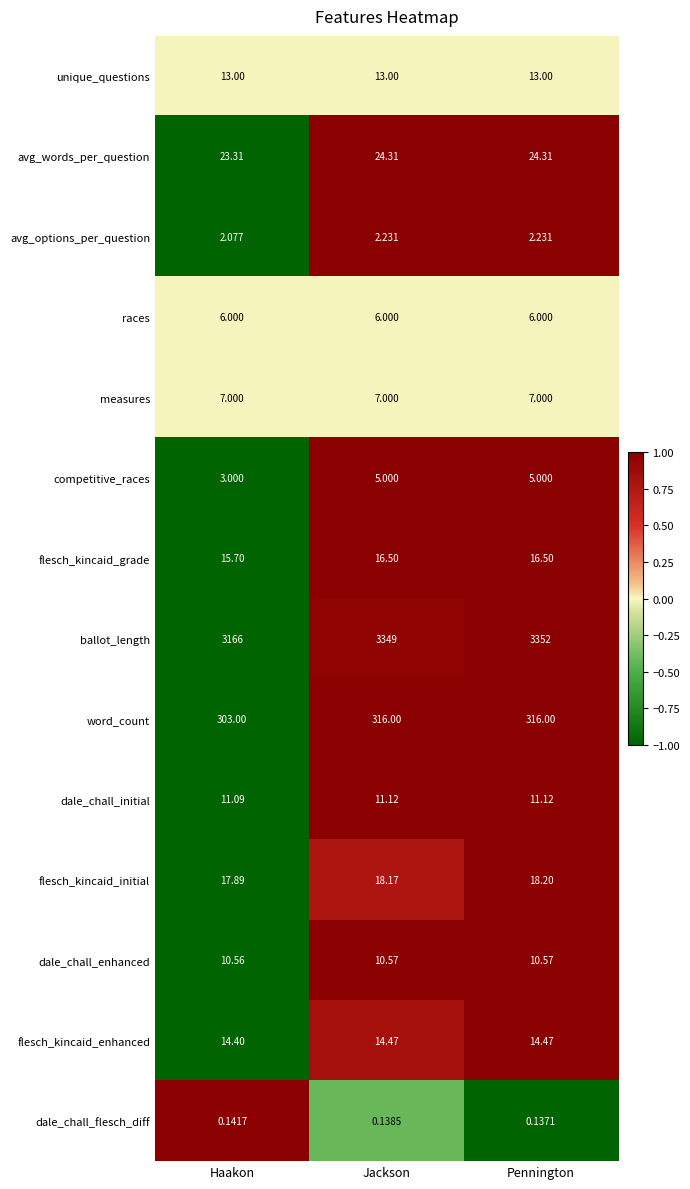

Count the number of data series in this chart.

14